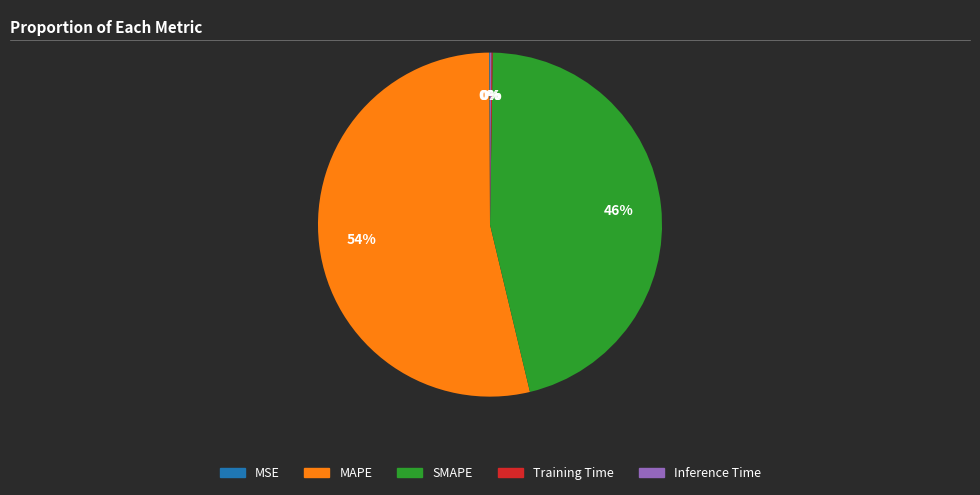

Does MAPE represent more than half of the total?

Yes